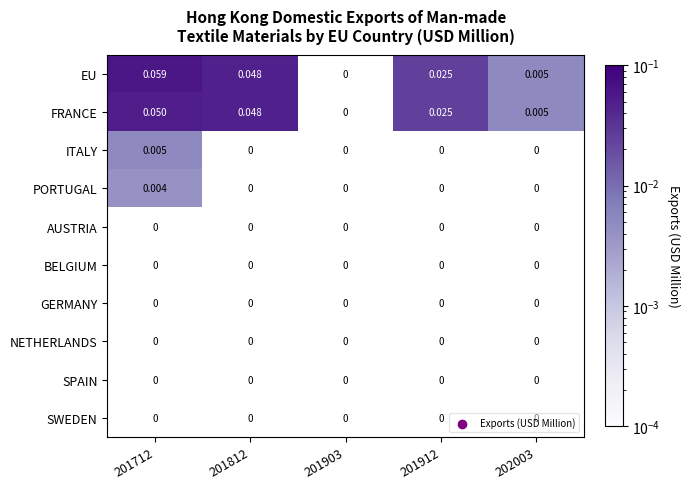

Is the value of FRANCE at 202003 greater than the value of EU at 201912?

No